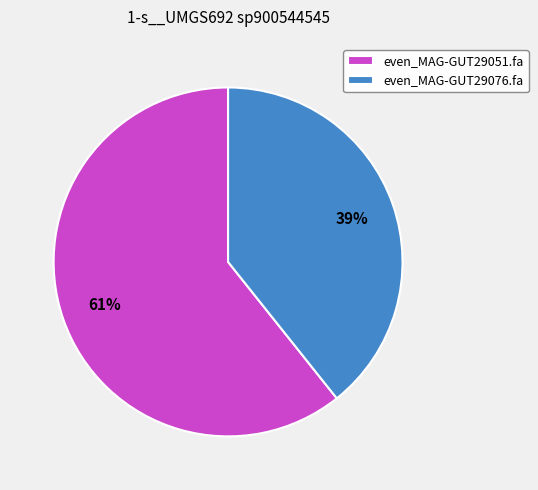

Count the number of slices in the pie.

2